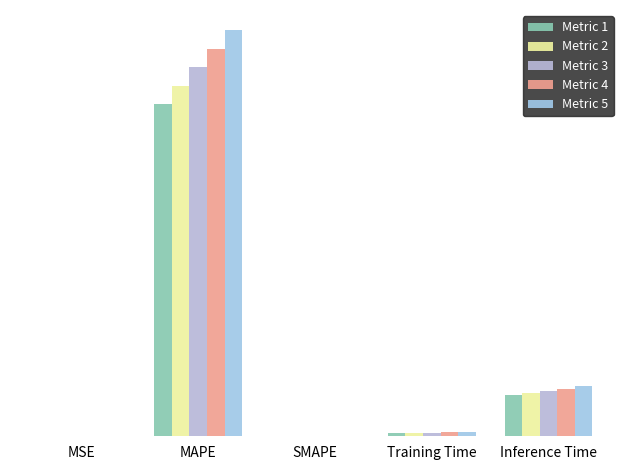

Are the bars grouped side by side (vs. stacked)?

Yes